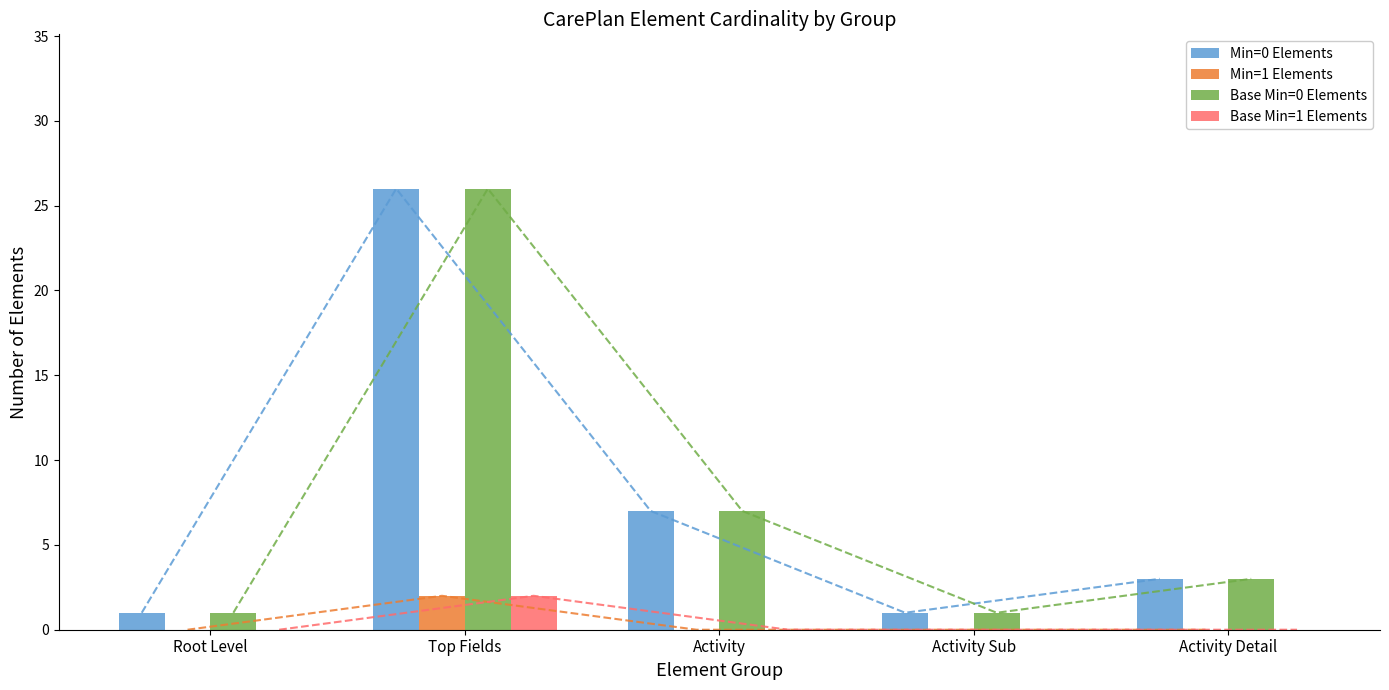

Which series has the largest total across all categories?

Min=0 Elements